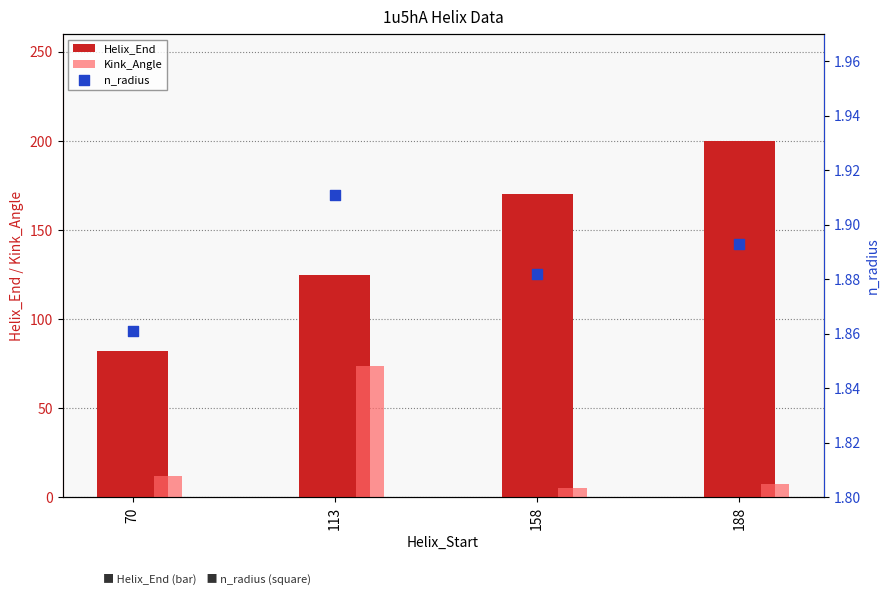

Which series has the largest total across all categories?

Helix_End